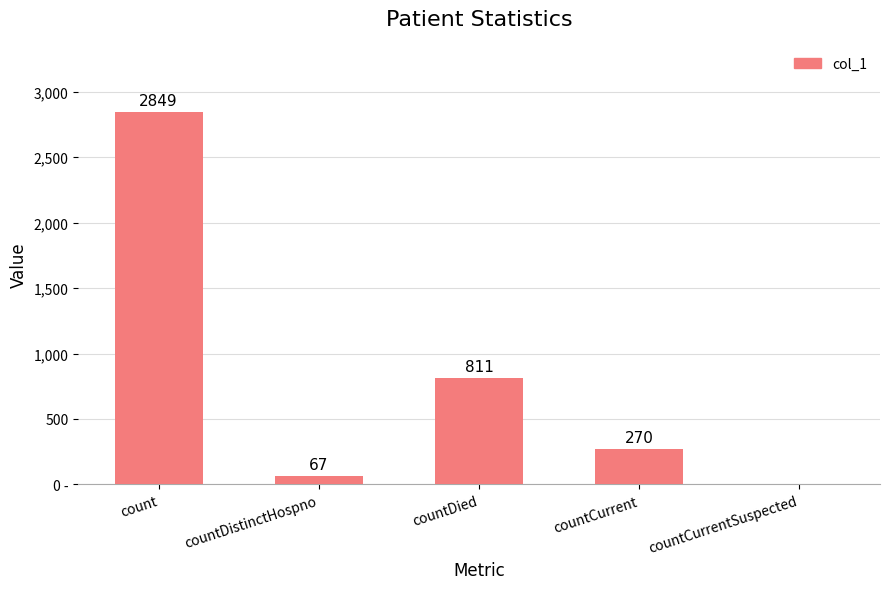

What is the sum of the values at count and countCurrent?

3119